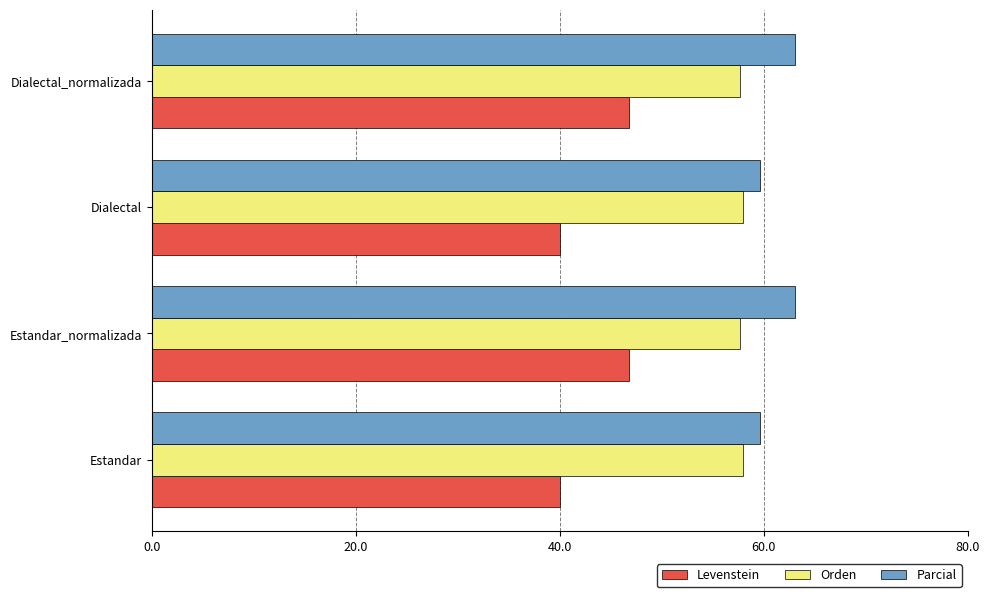

What value does the Orden series have at Dialectal_normalizada?

57.7